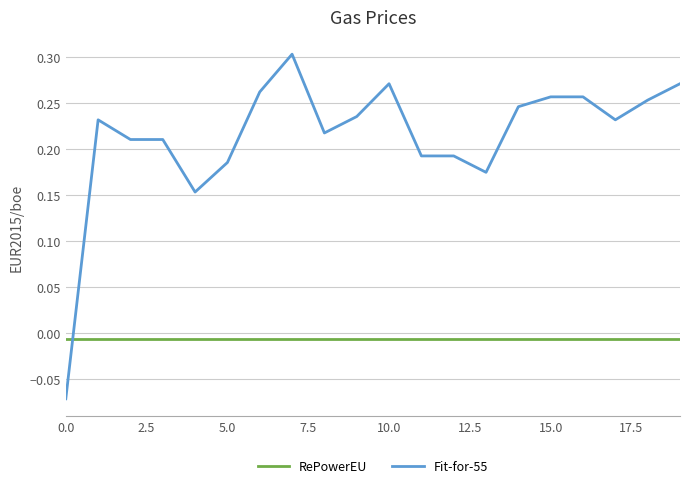

Rank the series by their average value, from lowest to highest.

RePowerEU, Fit-for-55